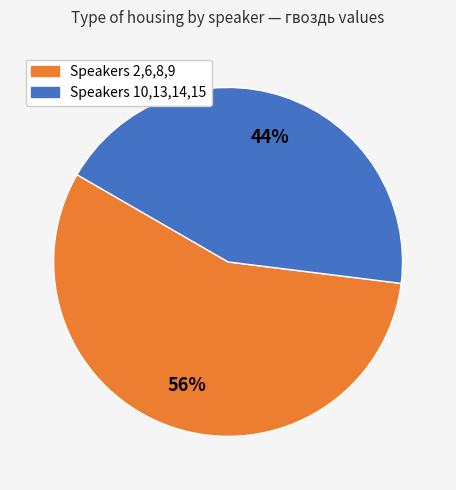

To the nearest percent, what is the average slice percentage?

50%